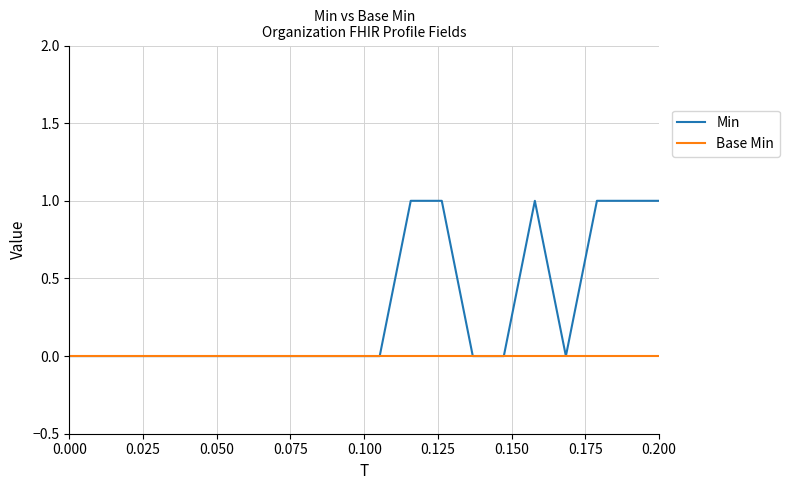

List the series in order of their overall mean, lowest first.

Base Min, Min